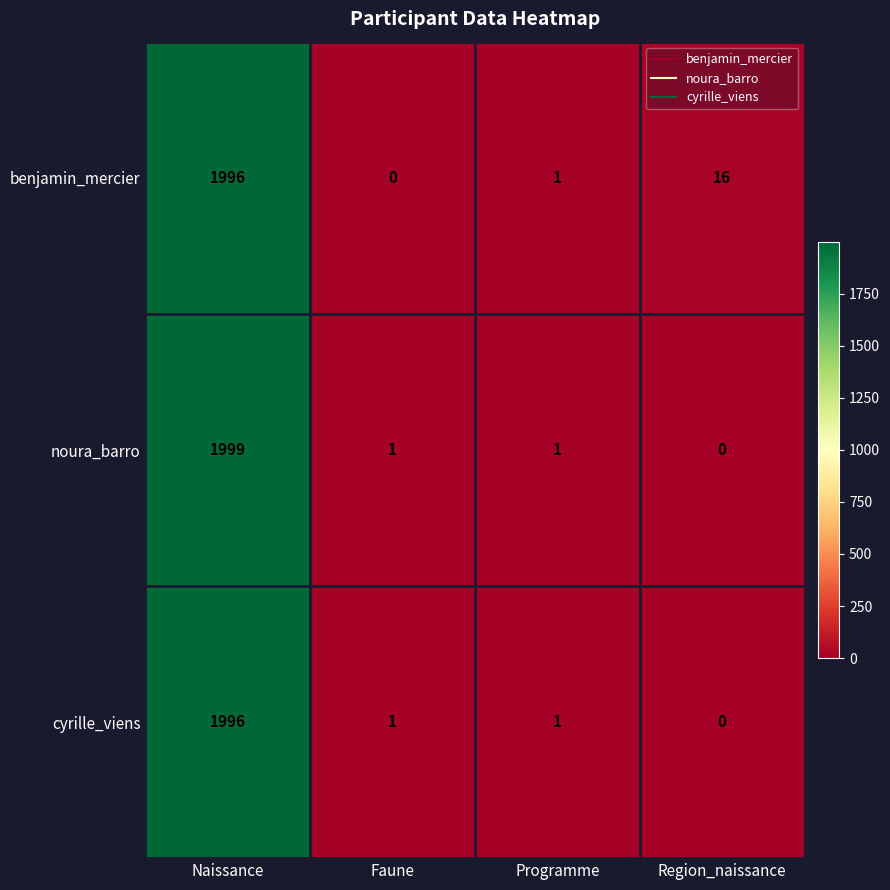

How many positive values does the noura_barro series have?

3